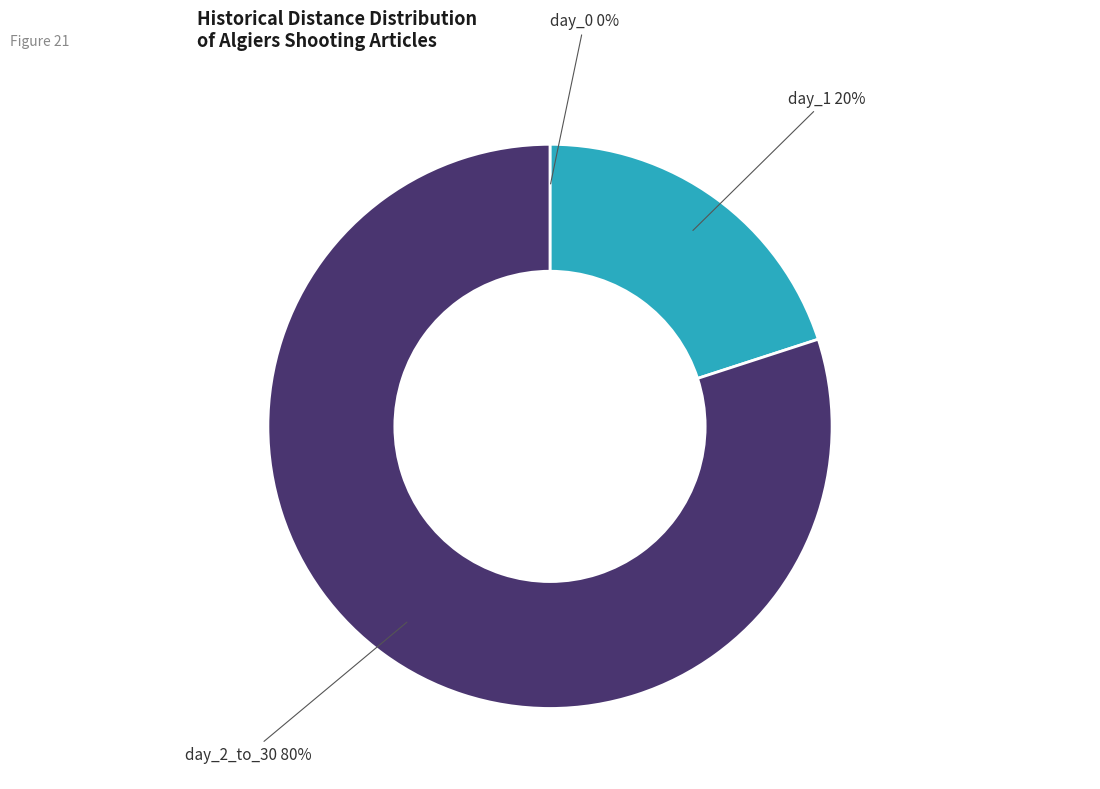

Which slice is the largest?

day_2_to_30